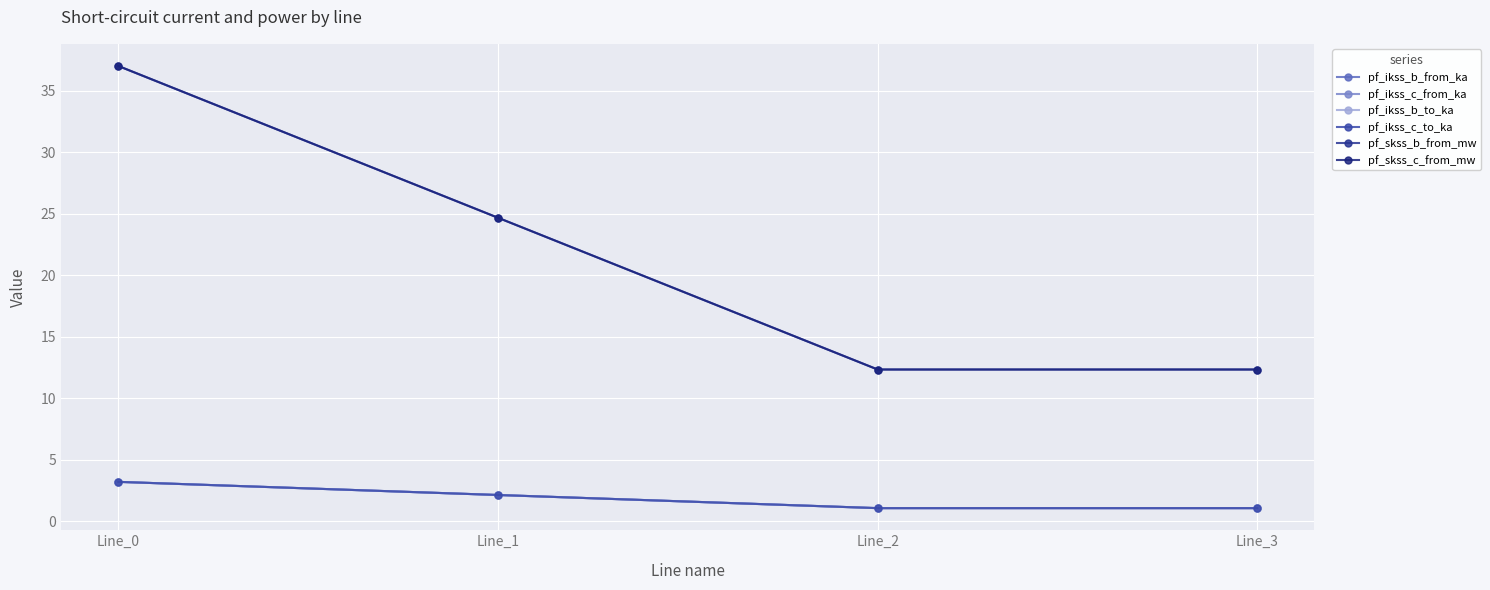

In pf_ikss_c_from_ka, how many points are lower than both neighbors (excluding endpoints)?

1